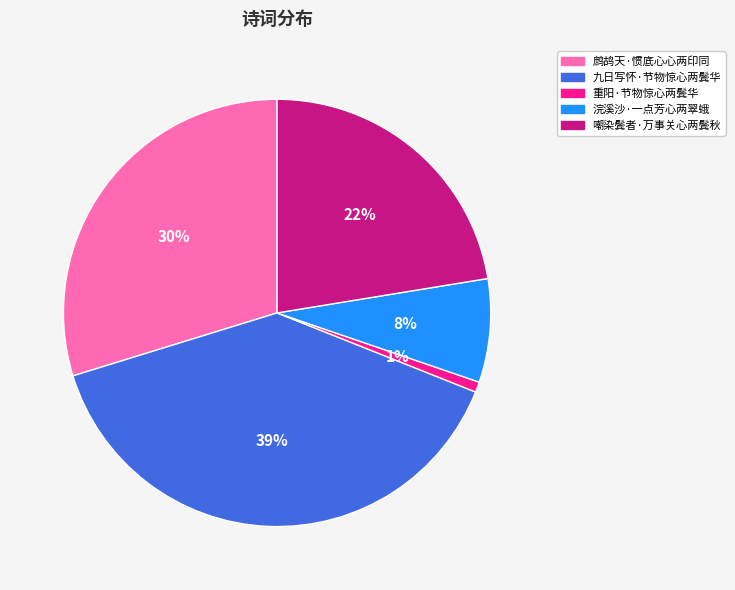

What percentage is the 嘲染鬓者·万事关心两鬓秋 slice, to the nearest percent?

22%